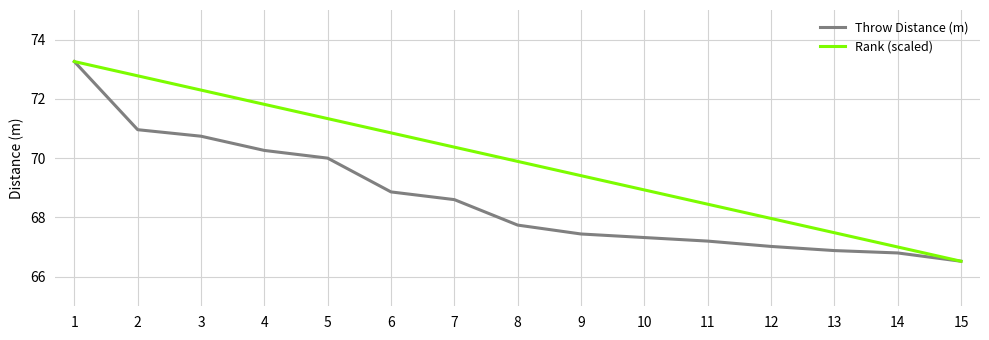

Reading left to right, list all the values displayed in this chart.

Throw Distance (m): 1=73.3	2=71.0	3=70.7	4=70.3	5=70.0	6=68.9	7=68.6	8=67.7	9=67.4	10=67.3	11=67.2	12=67.0	13=66.9	14=66.8	15=66.5
Rank (scaled): 1=73.3	2=72.8	3=72.3	4=71.8	5=71.3	6=70.9	7=70.4	8=69.9	9=69.4	10=68.9	11=68.4	12=68.0	13=67.5	14=67.0	15=66.5